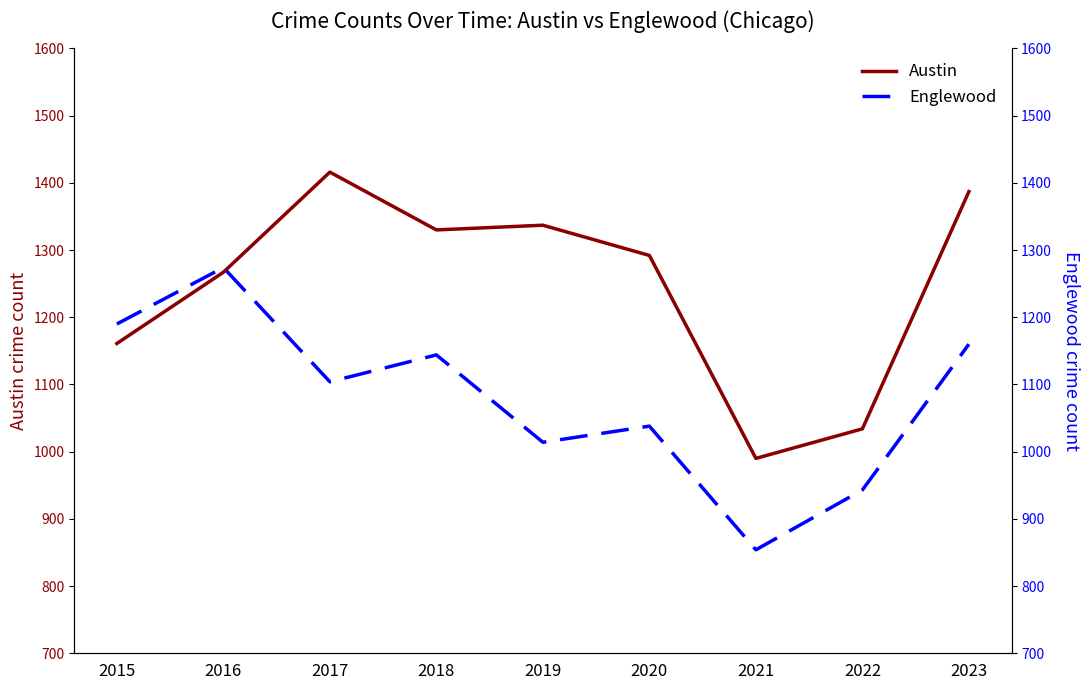

After their last crossing, which series has the higher values: Englewood or Austin?

Austin